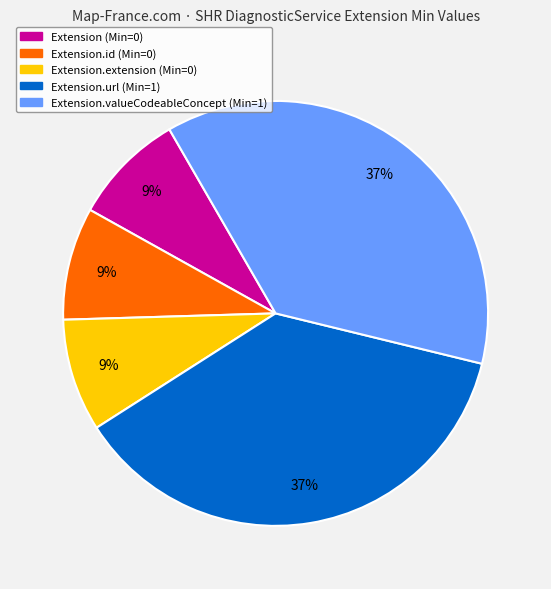

To the nearest percent, what is the average slice percentage?

20%